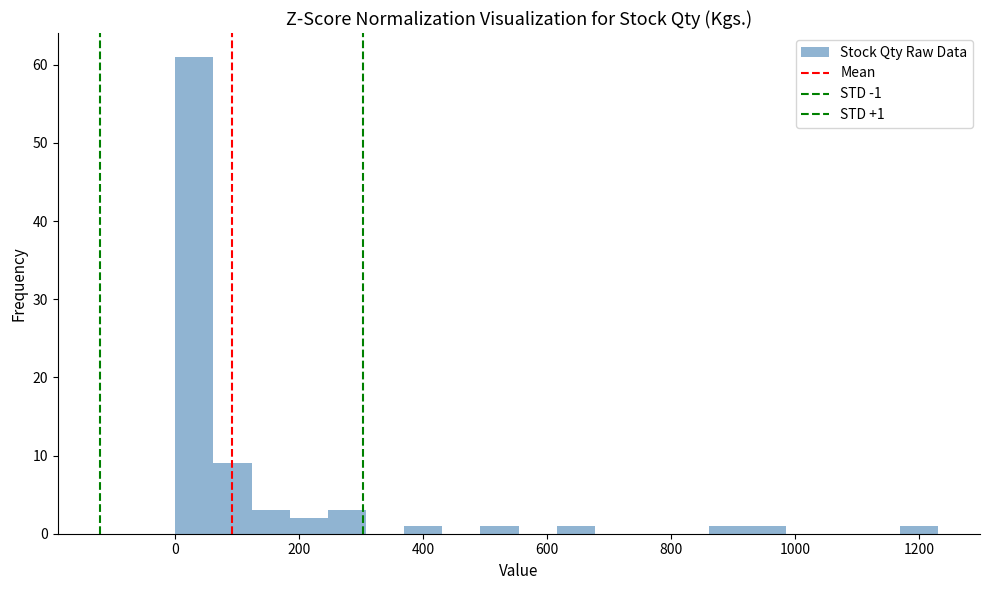

Read against the x-axis, roughly where is the centre of the tallest bar?

40